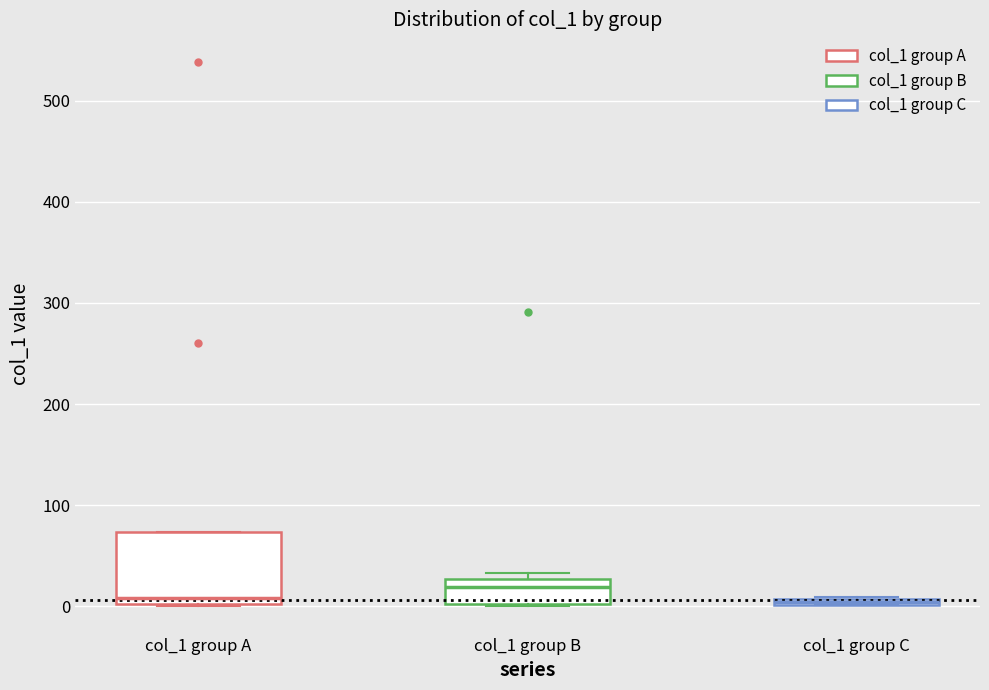

Where is the lower edge of the box for col_1 group B on the y-axis? The values are not printed on the chart, so give them approximately, as read against the axis.

0